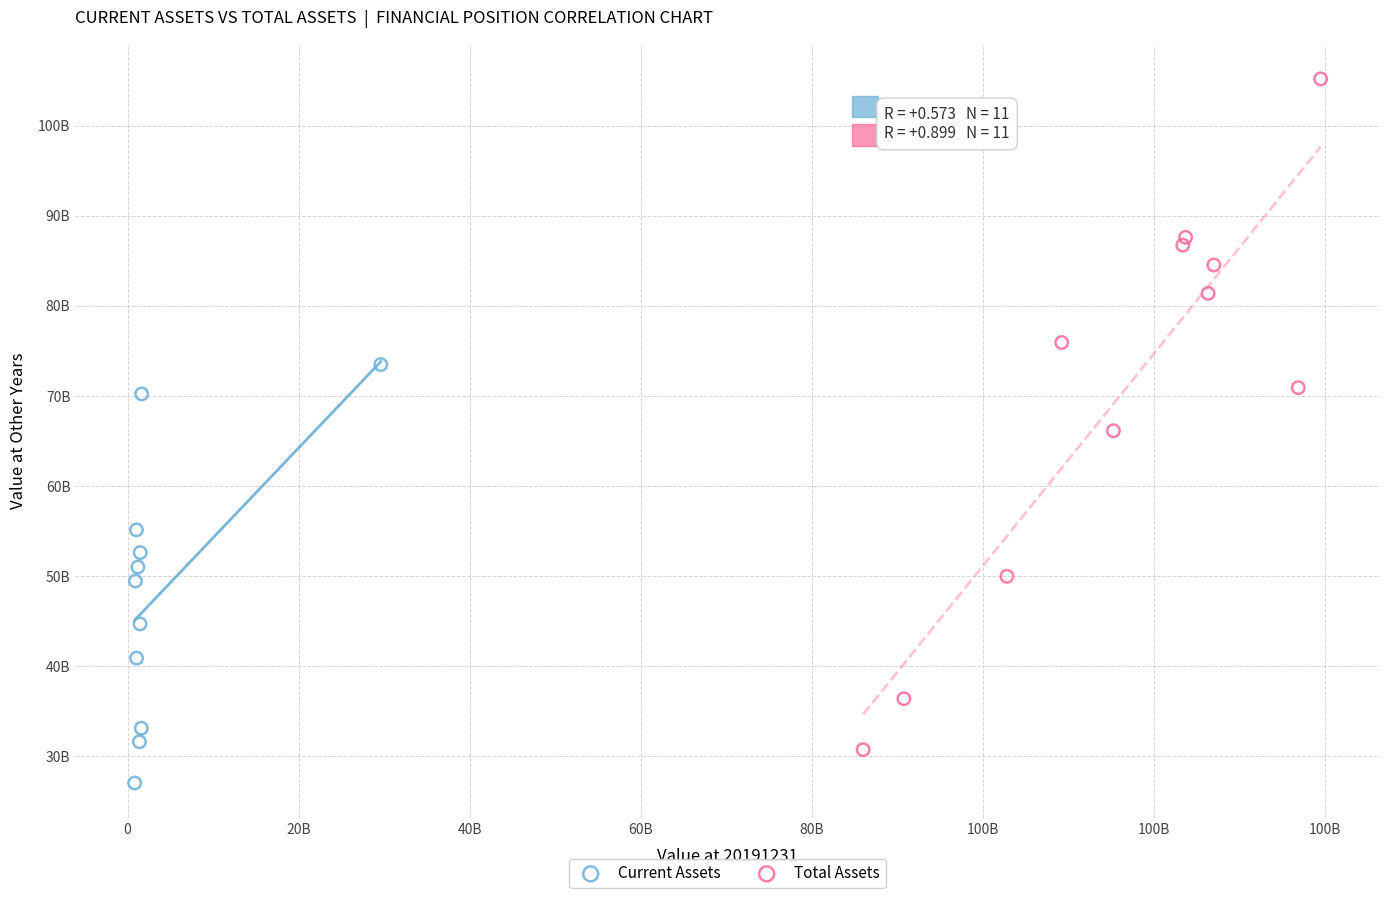

Which series has the widest spread of Y values?

Total Assets